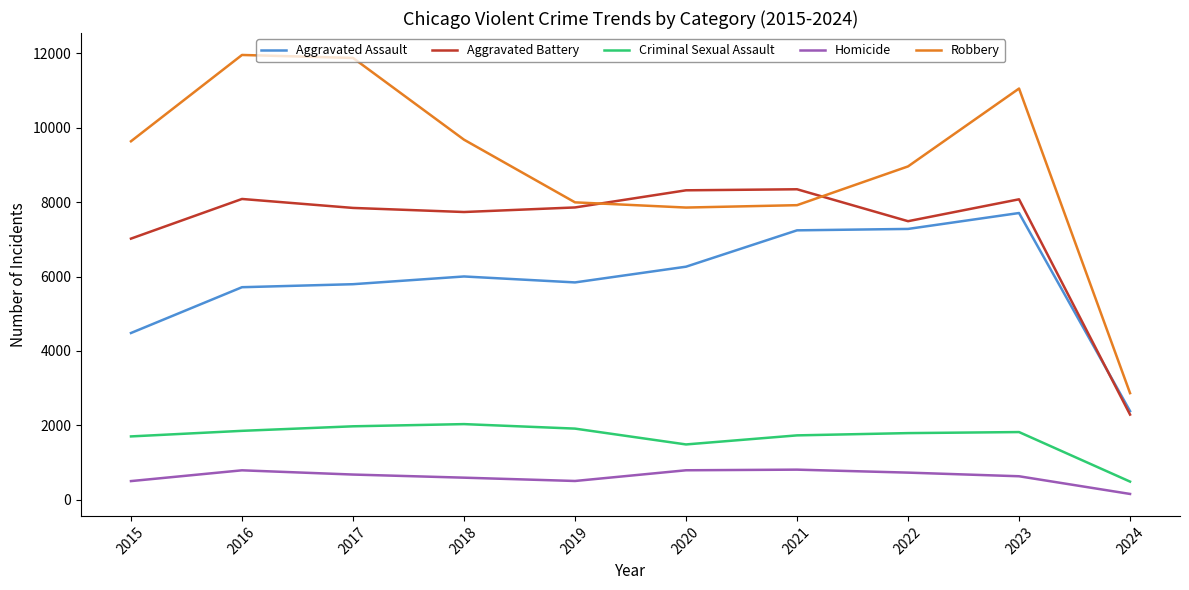

The Robbery series shows 11960 at 2016. True or false?

True